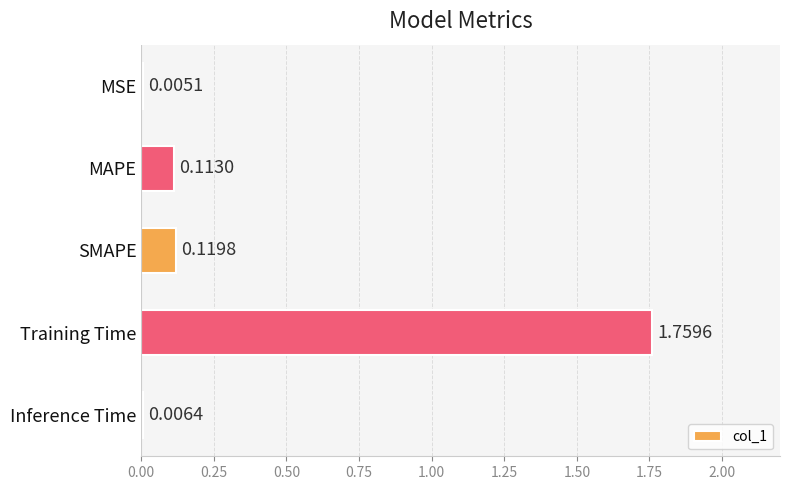

What is the sum of all values?

2.0